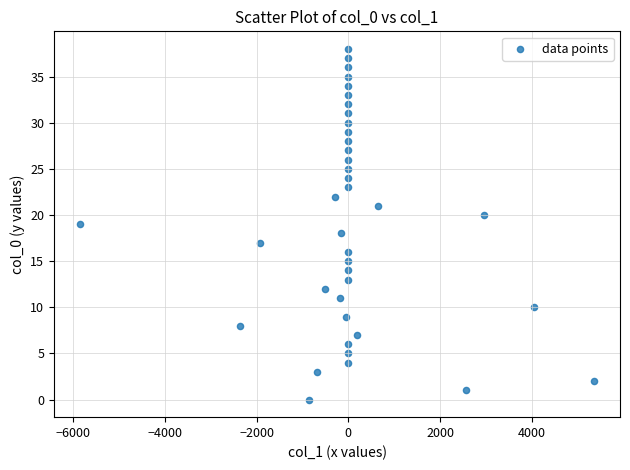

What is the range of Y values (max minus min)?

38